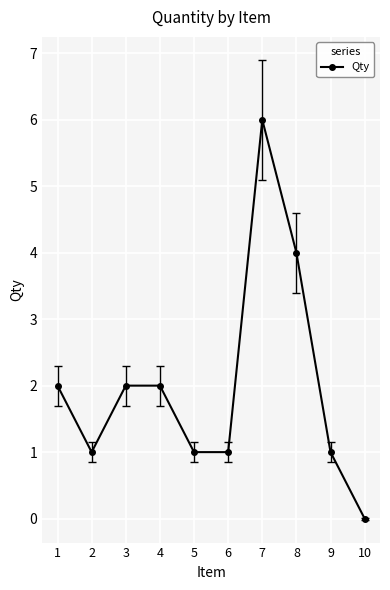

What is the value of the 8th point from the left?

4